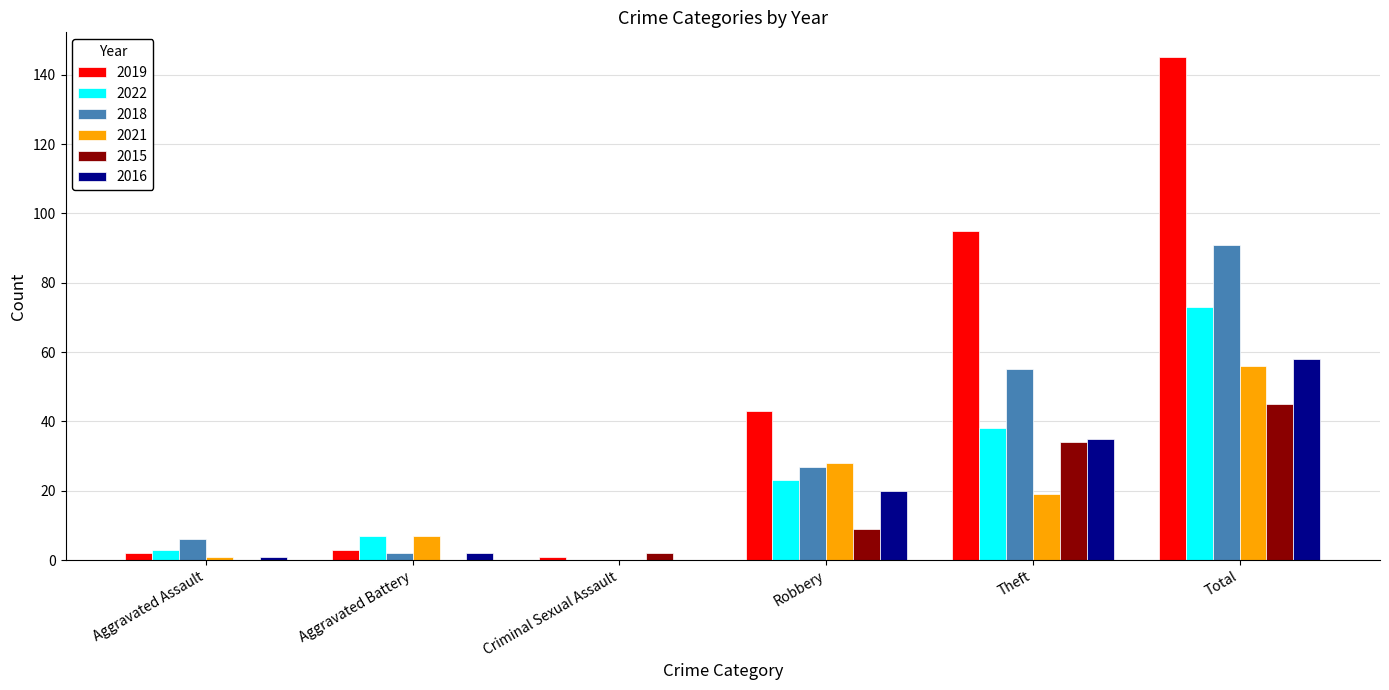

Which series changed the most between Aggravated Assault and Theft?

2019